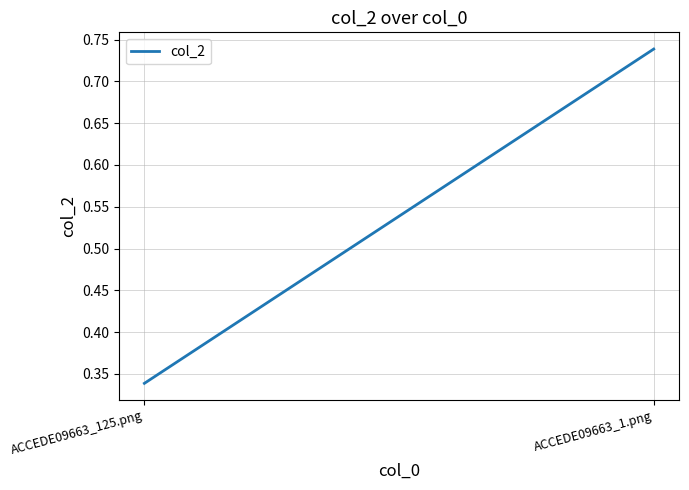

List the labels in order of value, smallest first.

ACCEDE09663_125.png, ACCEDE09663_1.png